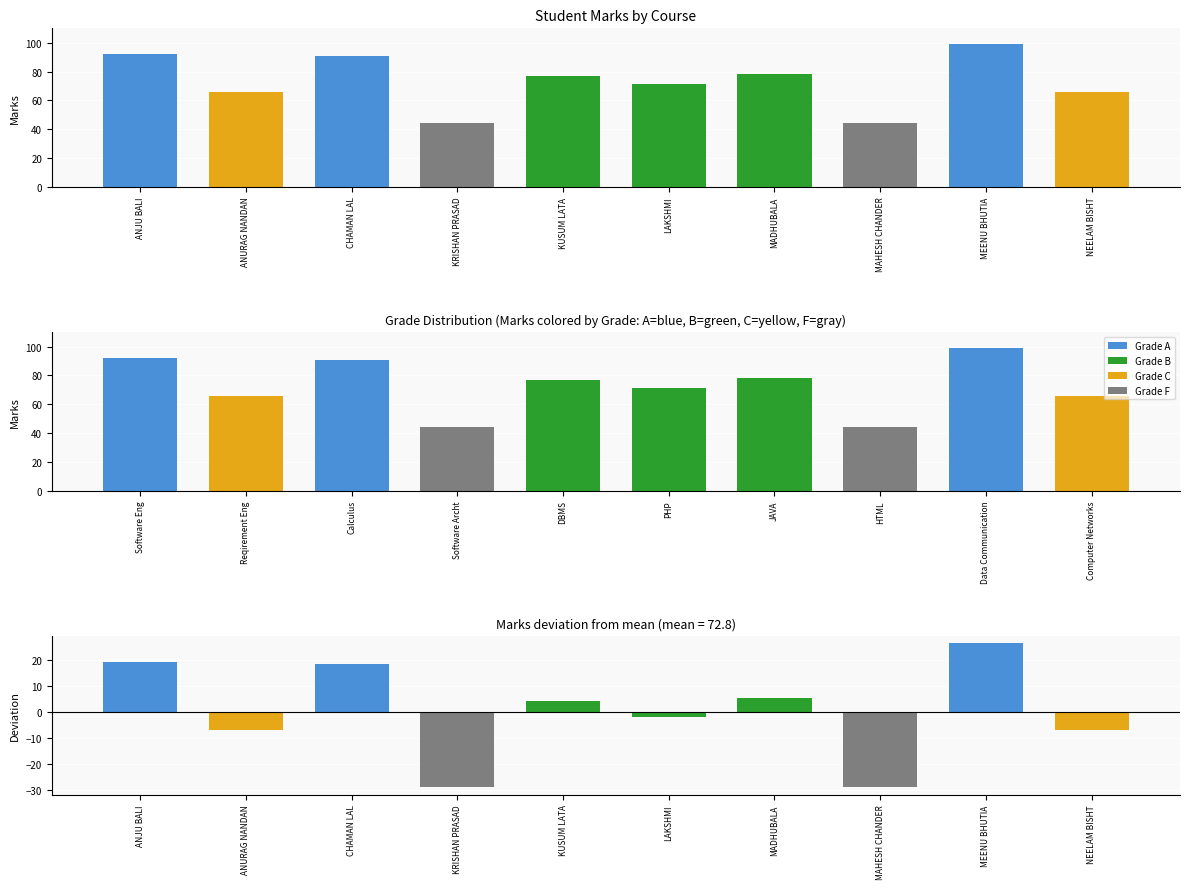

What position from the left is CHAMAN LAL?

3